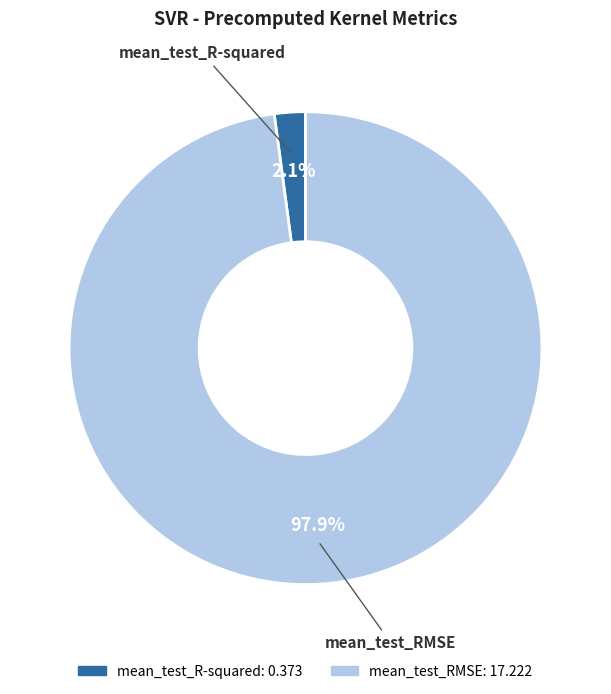

Which has a higher value, mean_test_R-squared or mean_test_RMSE?

mean_test_RMSE